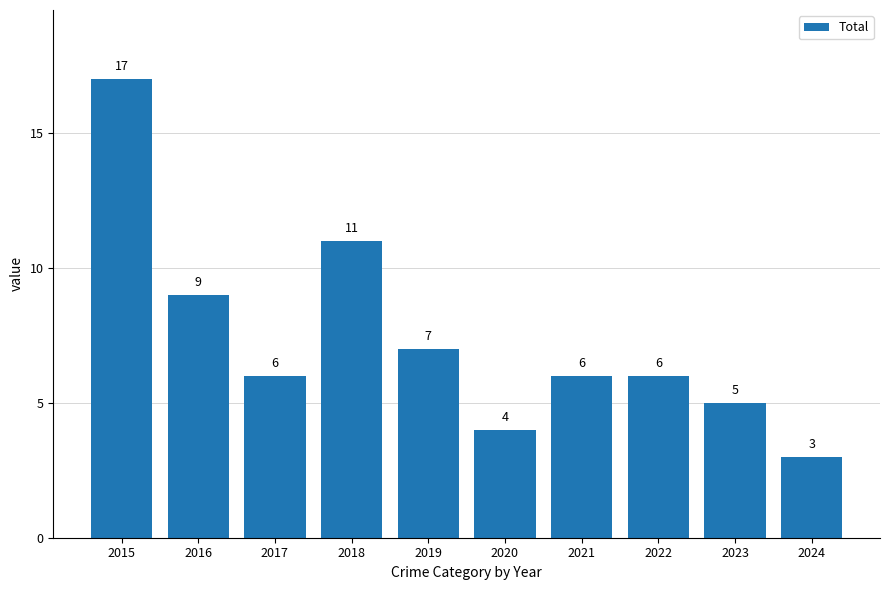

The value at 2024 is 5. True or false?

False